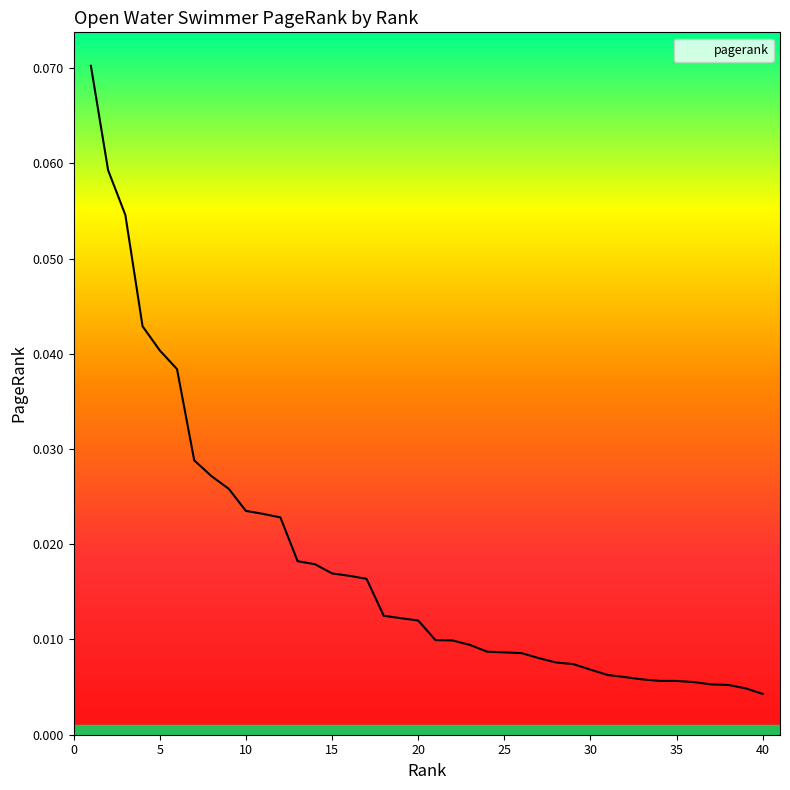

How many lines are shown in the chart?

1